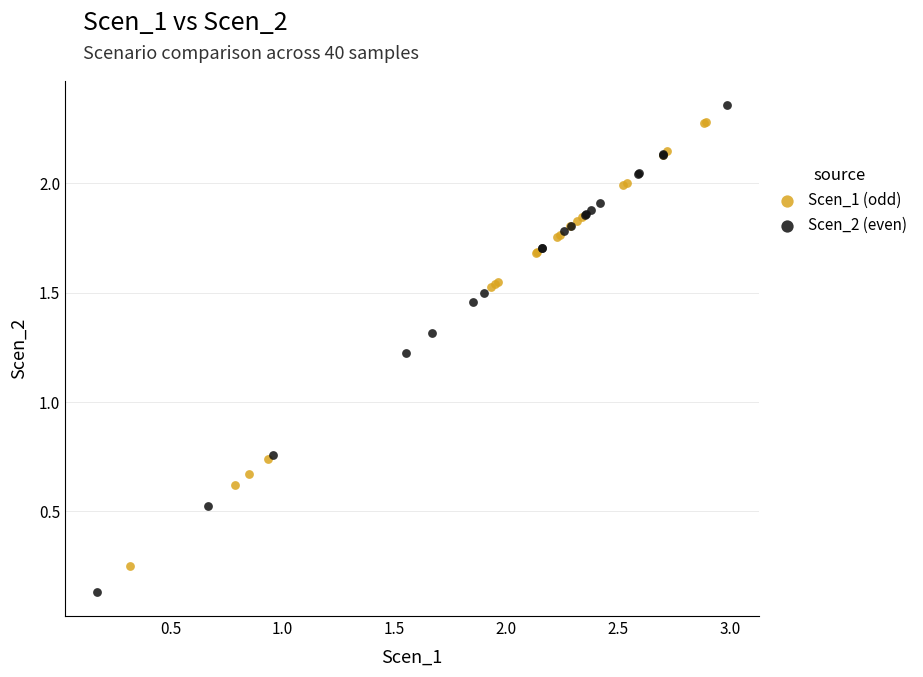

Which series reaches the minimum Y coordinate?

Scen_2 (even)